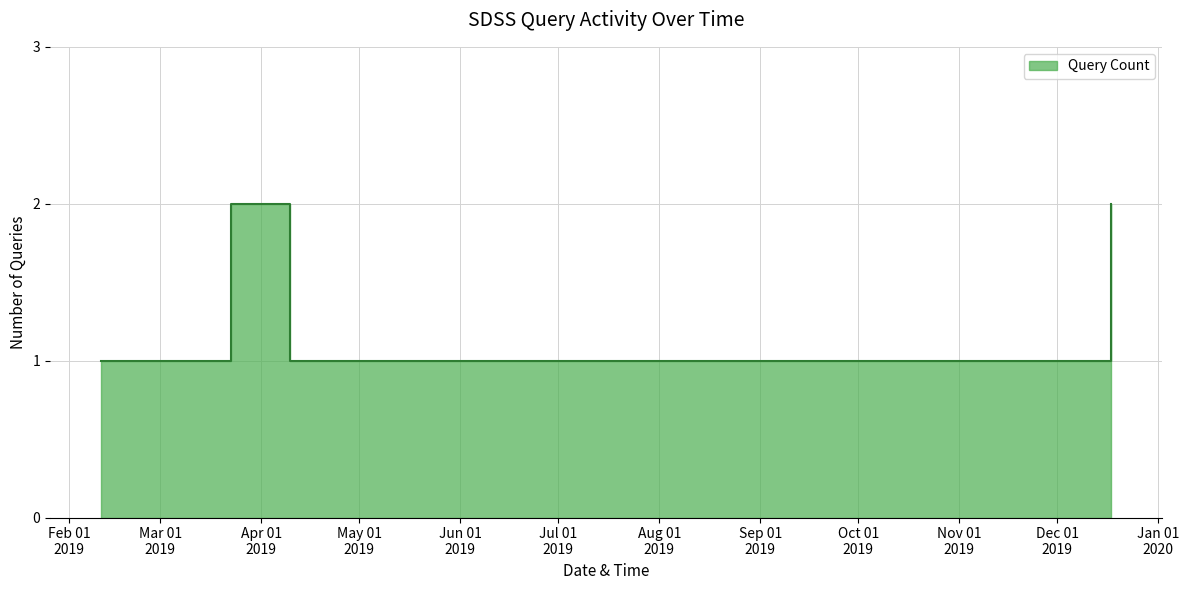

True or false: the data shows 1 at 2019-12-17 15:46:00.

False